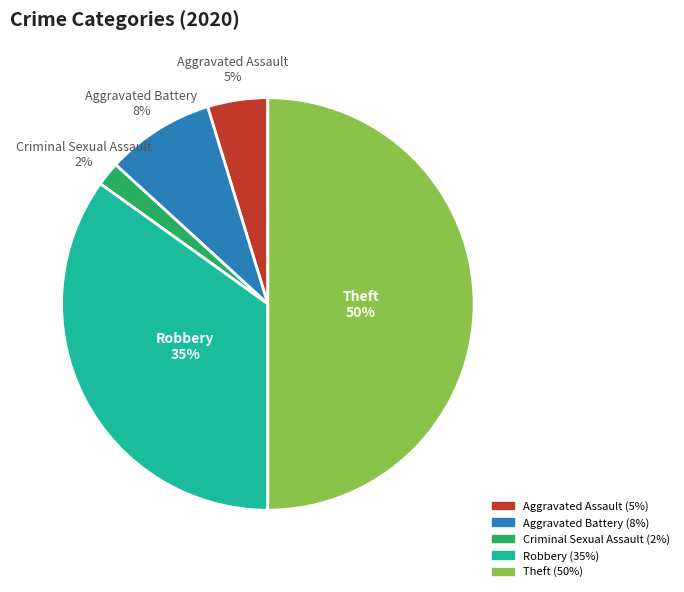

Between Aggravated Assault and Aggravated Battery, which is larger?

Aggravated Battery